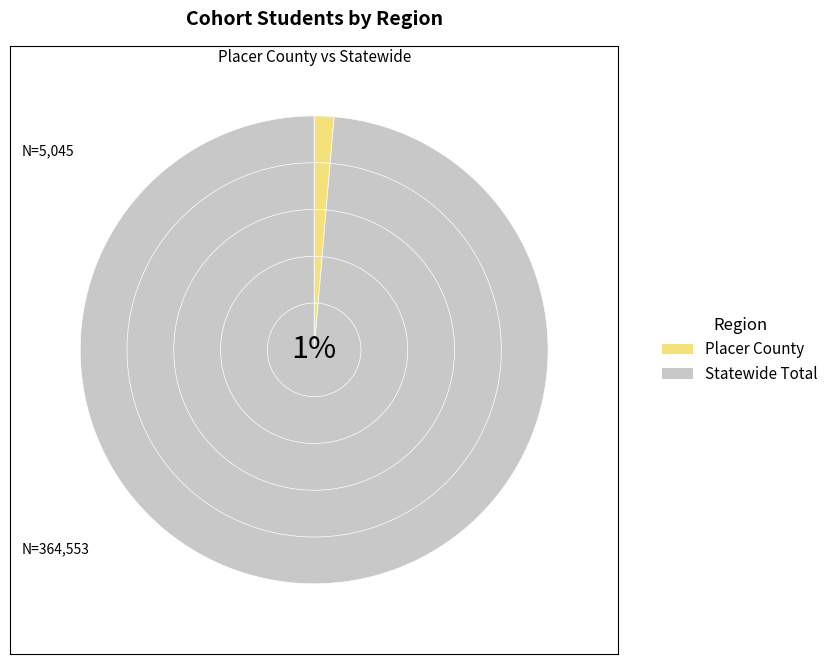

The Placer County slice represents 1% of the pie. True or false?

True